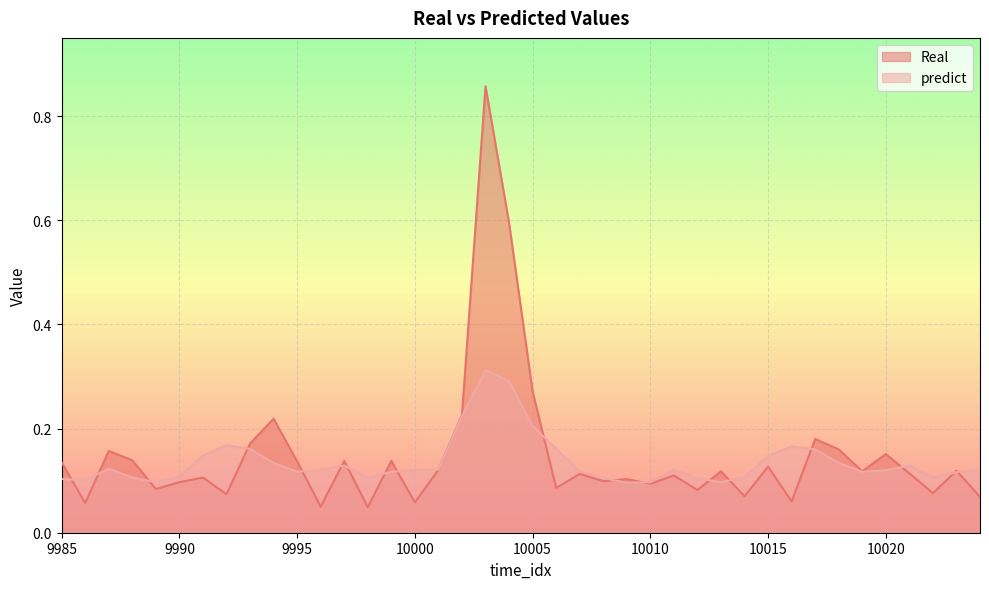

List the series in order of their overall mean, highest first.

Real, predict